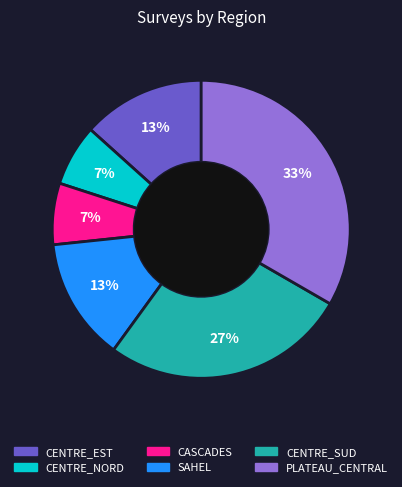

To the nearest percent, what portion does CASCADES represent?

7%